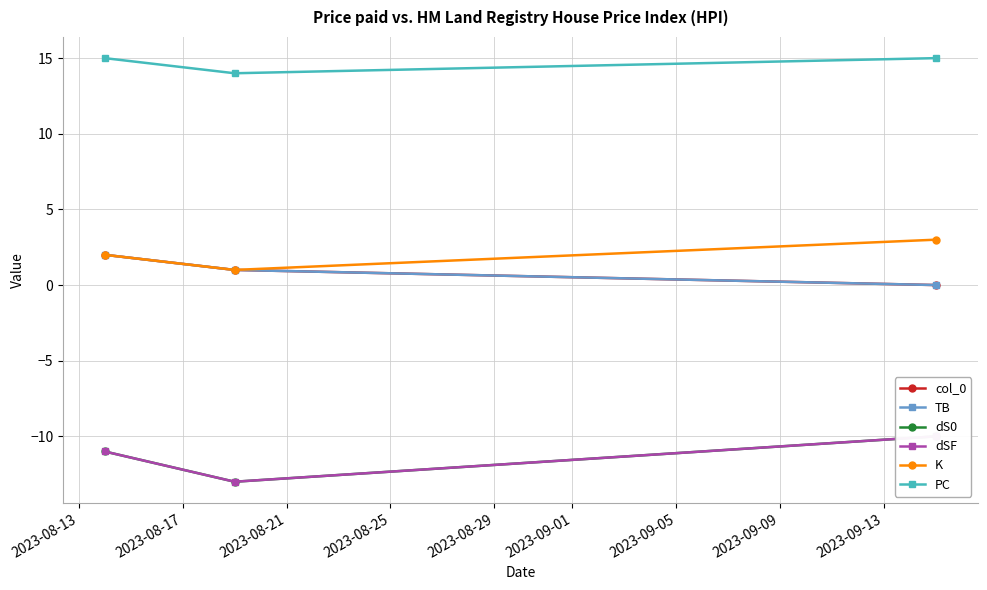

Count the number of categories in the chart.

3